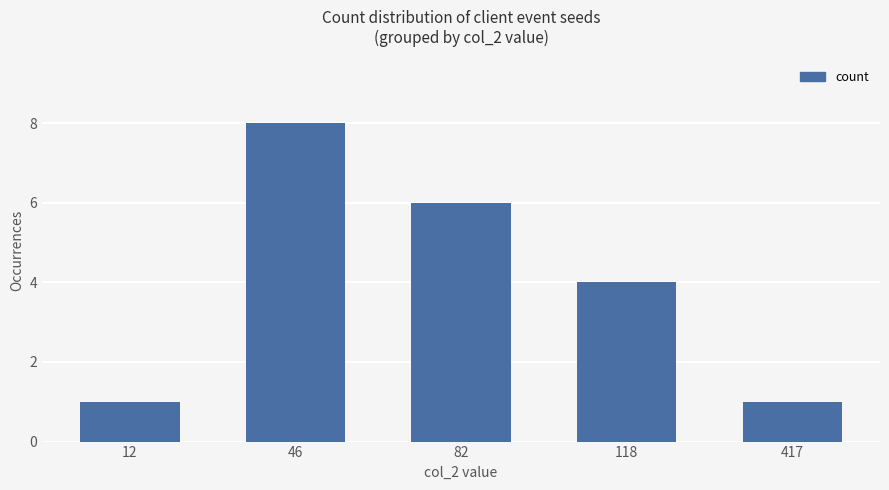

Approximately how many times larger is the value at 12 compared to 46?

0.1